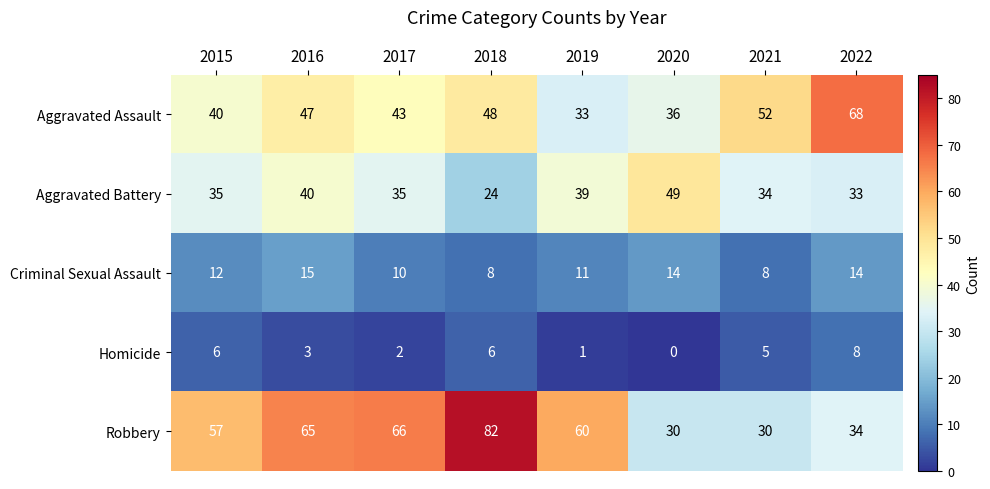

What is the maximum value shown in the chart?

82